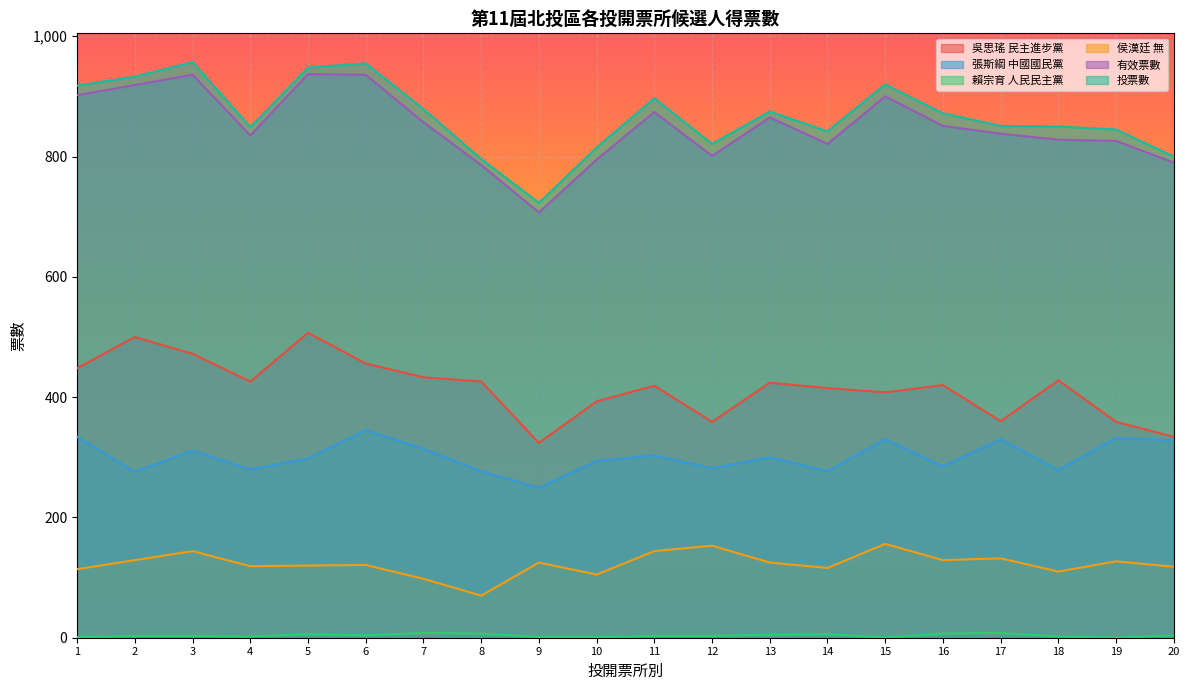

How many data points in 吳思瑤 民主進步黨 are above 424?

9